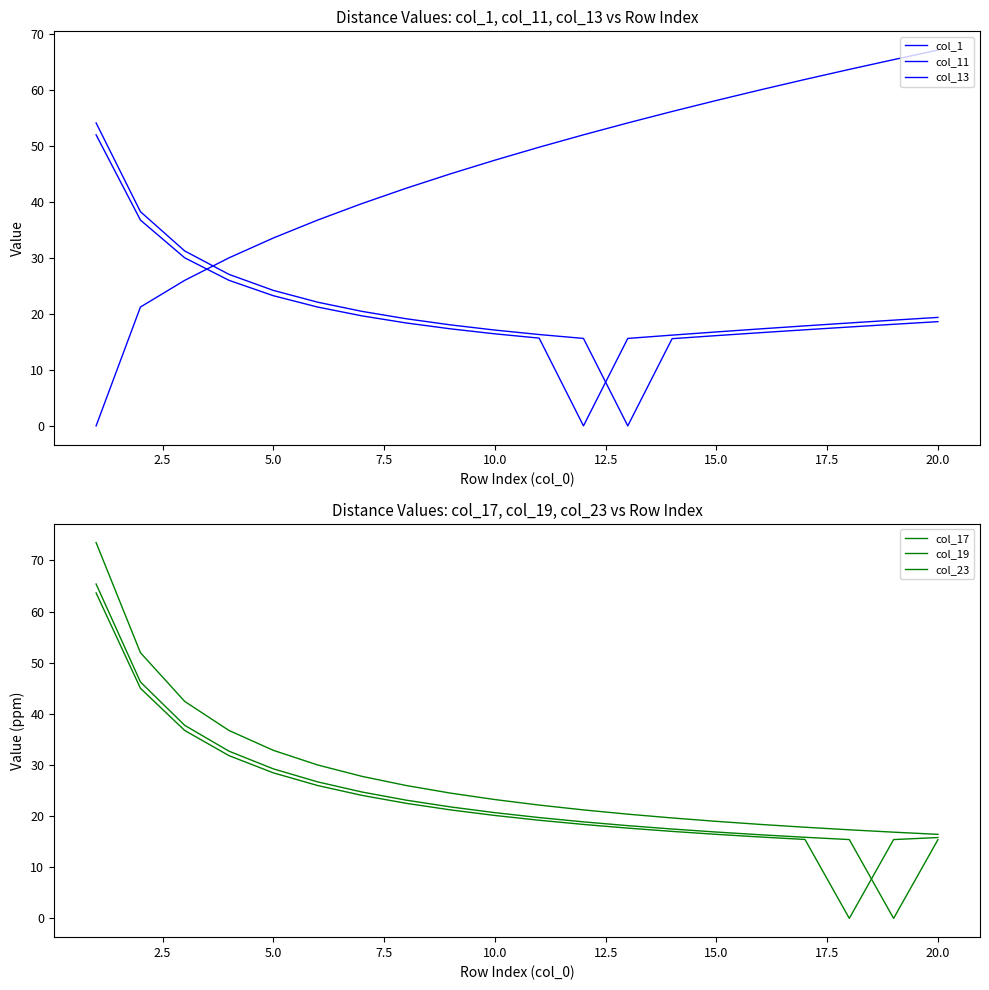

How many lines are shown in the chart?

6